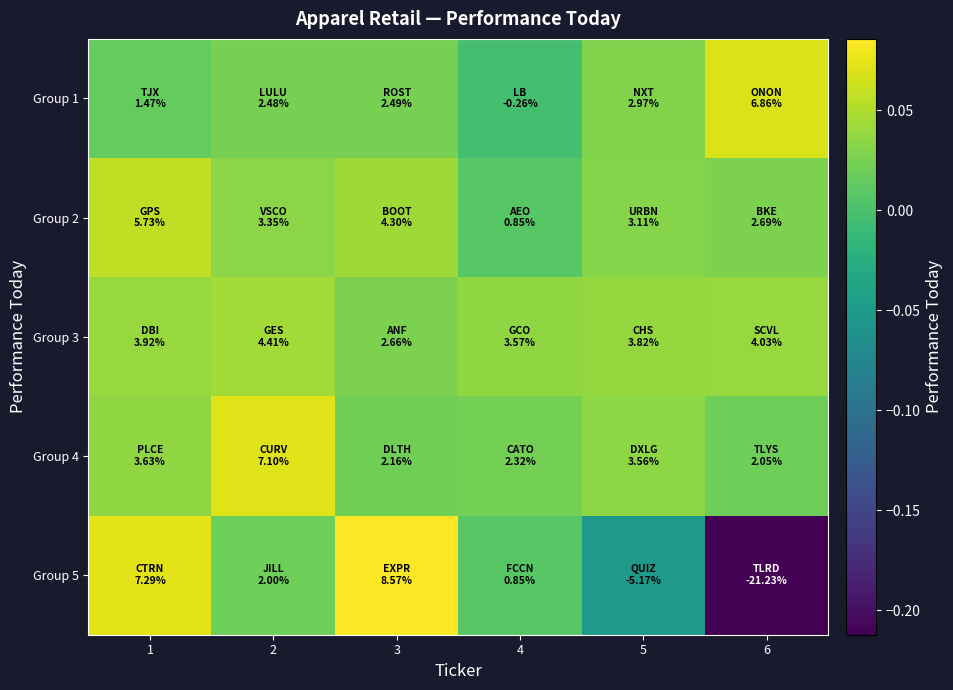

Which series has the largest total across all categories?

Group 3